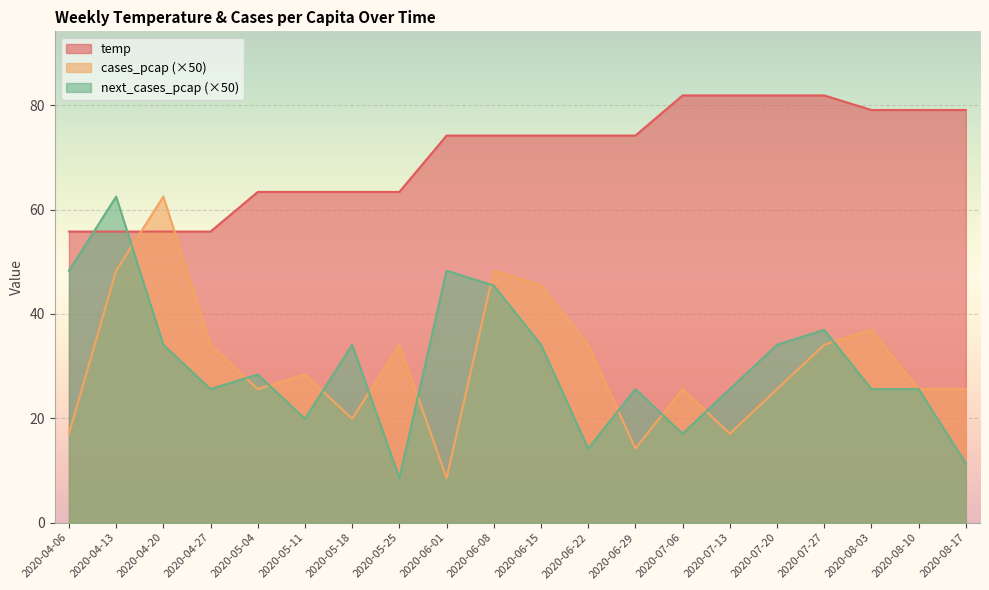

Which label corresponds to the largest value in the chart?

2020-07-06